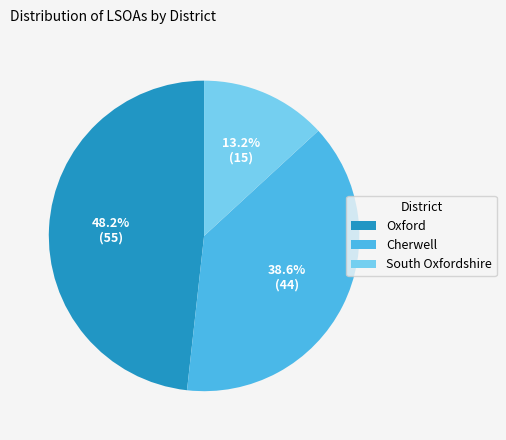

How many slices are in this pie chart?

3